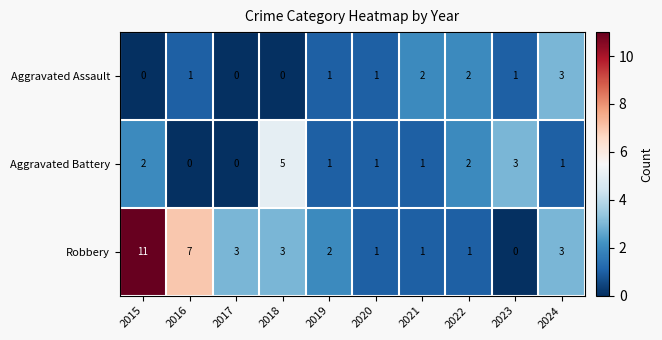

Reading left to right, transcribe all the data shown in this chart.

Aggravated Assault: 2015=0	2016=1	2017=0	2018=0	2019=1	2020=1	2021=2	2022=2	2023=1	2024=3
Aggravated Battery: 2015=2	2016=0	2017=0	2018=5	2019=1	2020=1	2021=1	2022=2	2023=3	2024=1
Robbery: 2015=11	2016=7	2017=3	2018=3	2019=2	2020=1	2021=1	2022=1	2023=0	2024=3